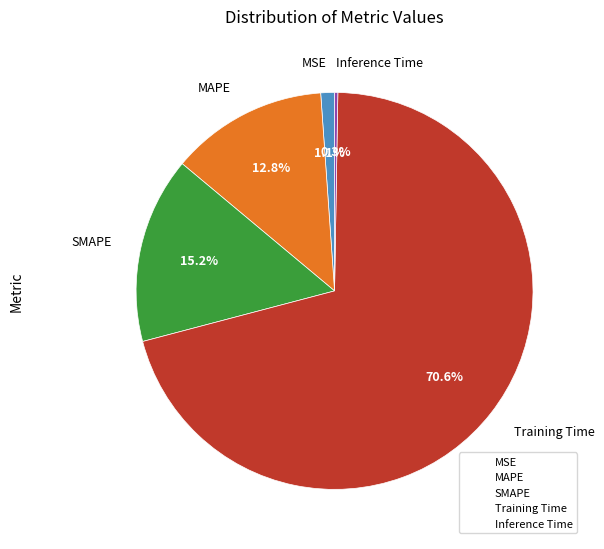

Is there a majority slice in this chart?

Yes